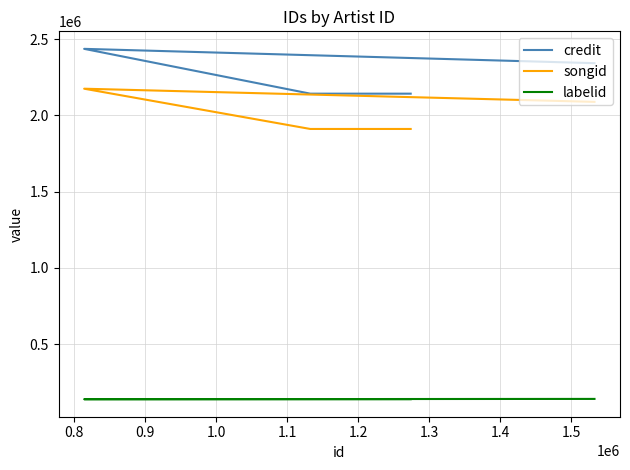

Count the number of data series in this chart.

3